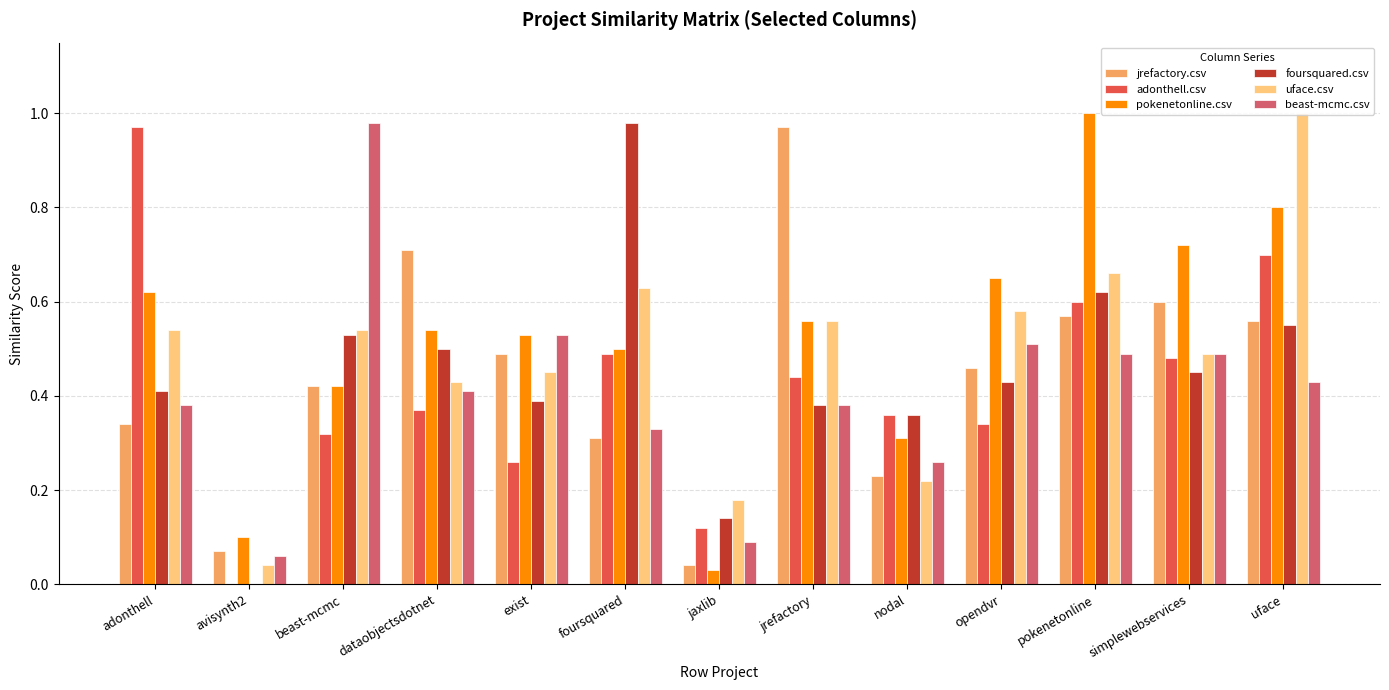

What is the total value across all series at uface?

4.0